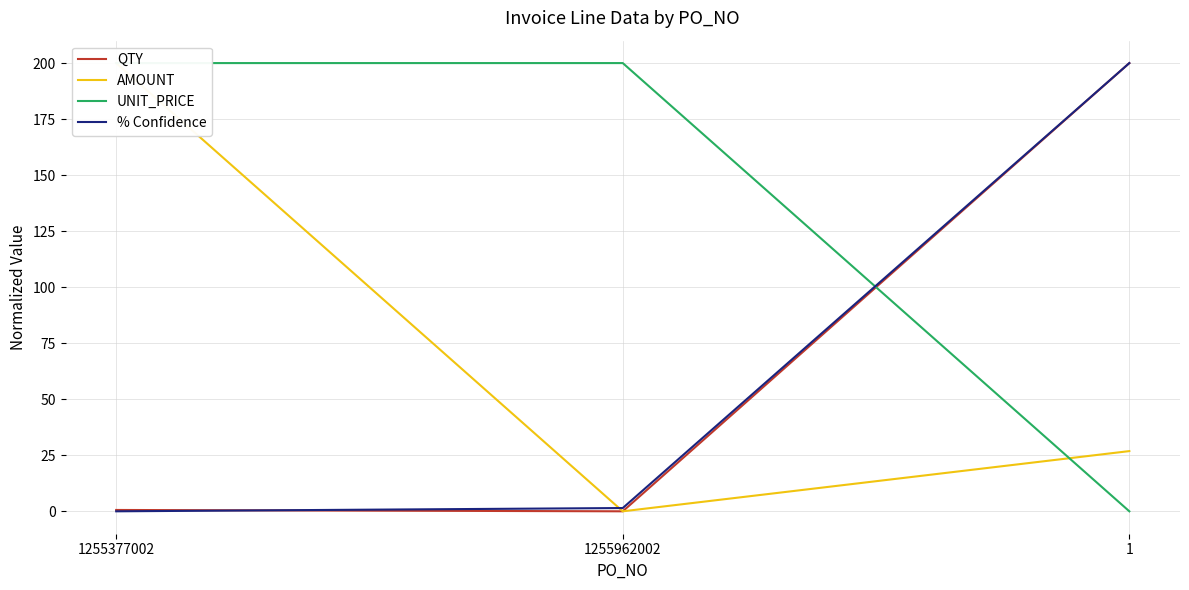

Does the chart have visible grid lines?

Yes